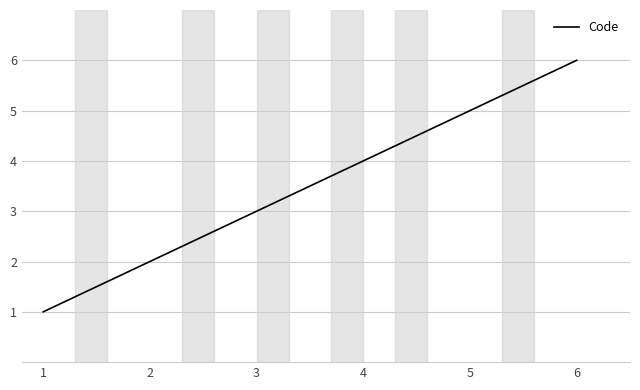

What is the difference between the maximum and minimum values?

5